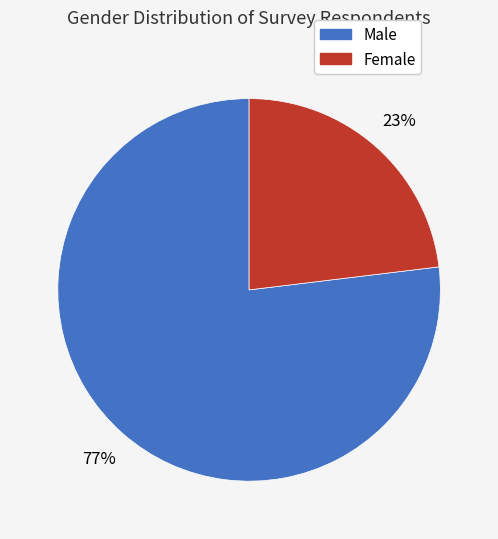

Is Female the majority of the pie?

No